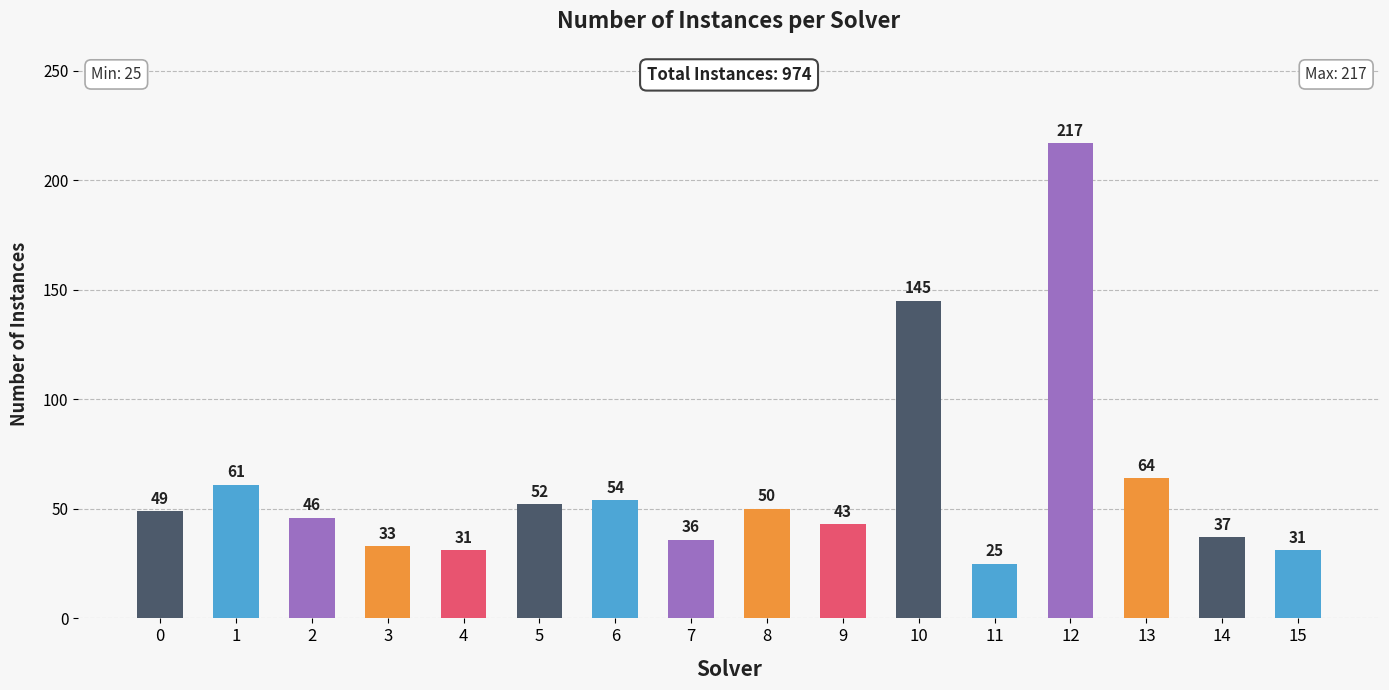

Where is the data nearest to the value 121?

10